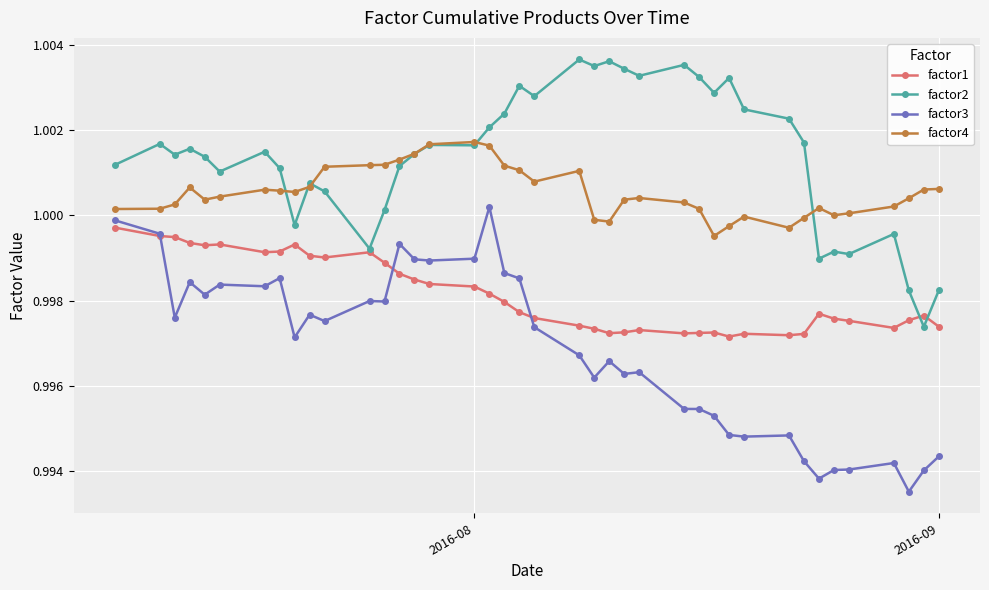

Which series has the largest total across all categories?

factor2